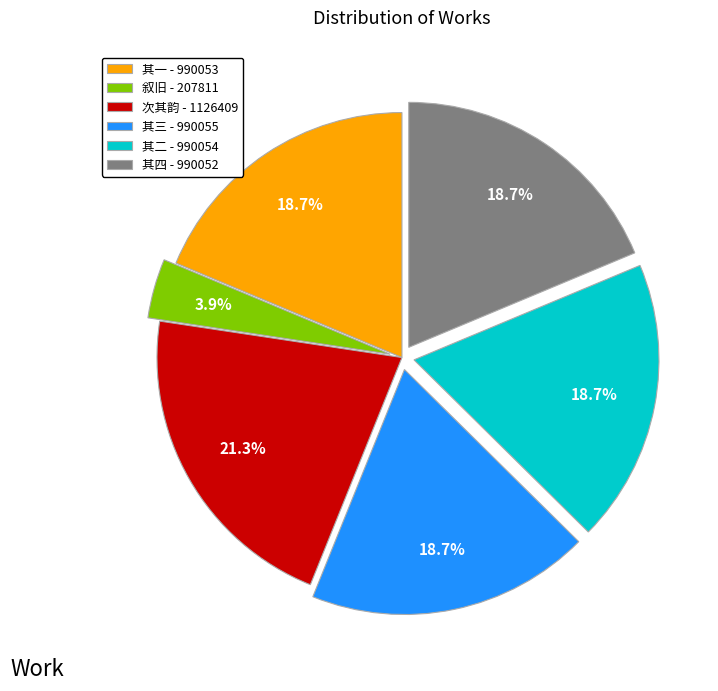

Between 其二 - 990054 and 叙旧 - 207811, which is larger?

其二 - 990054